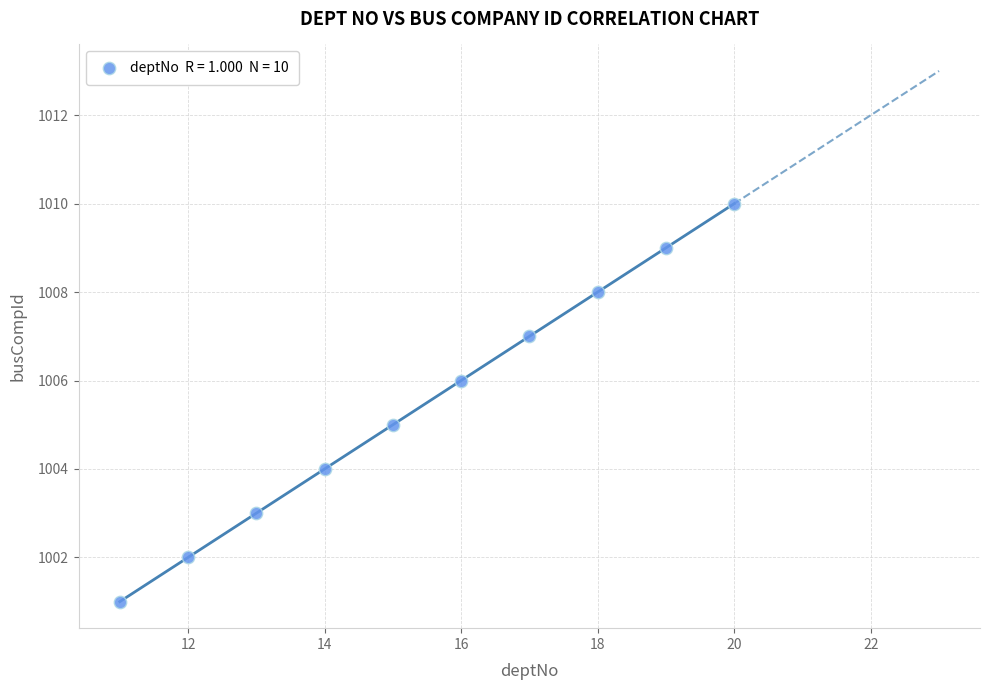

What is the range of X values (max minus min)?

9